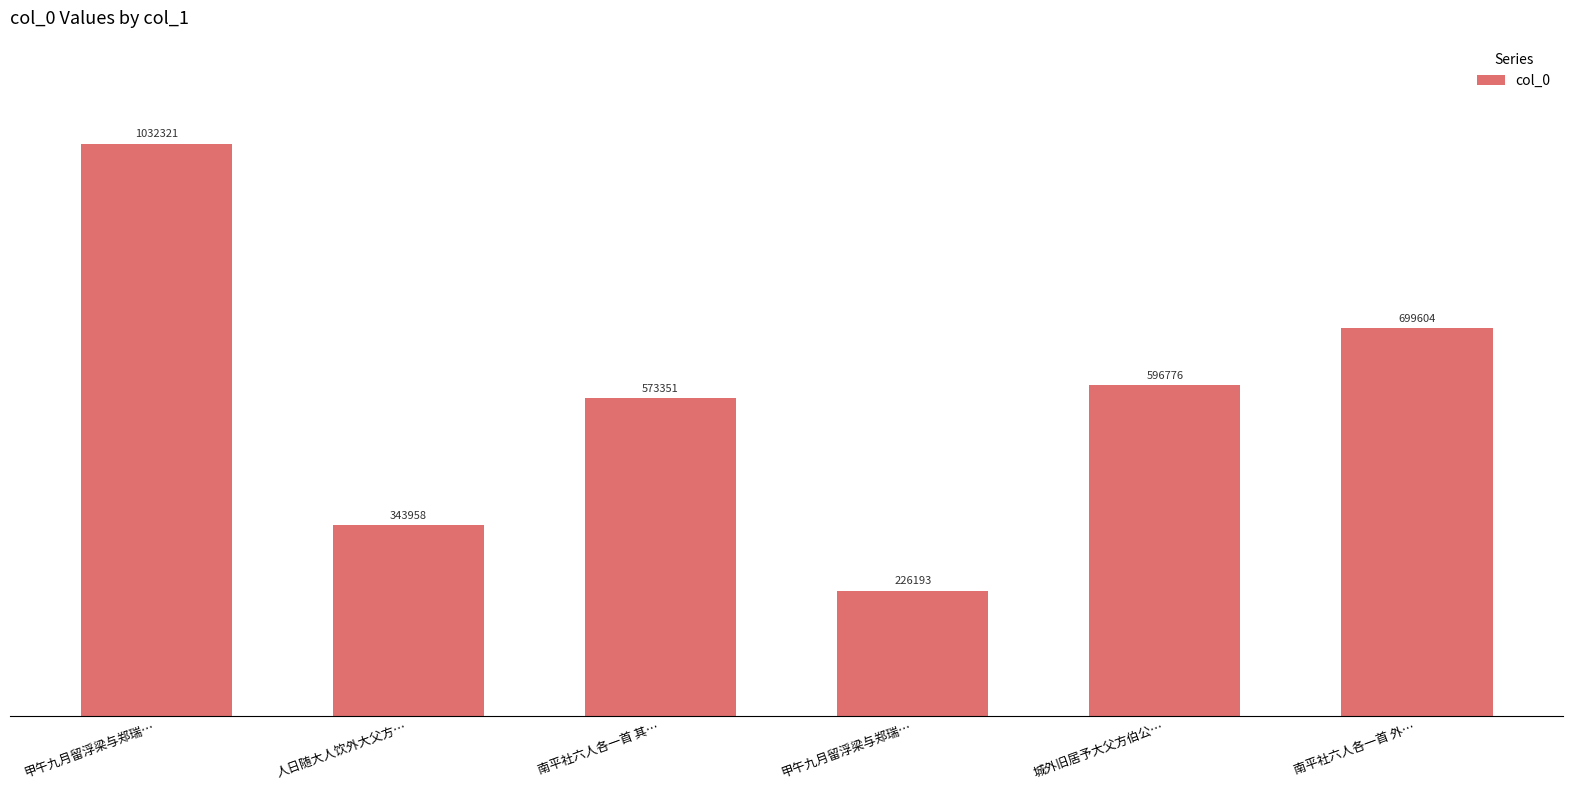

What is the ratio of the value at 人日随大人饮外大父方… to the value at 南平社六人各一首 其…?

0.6